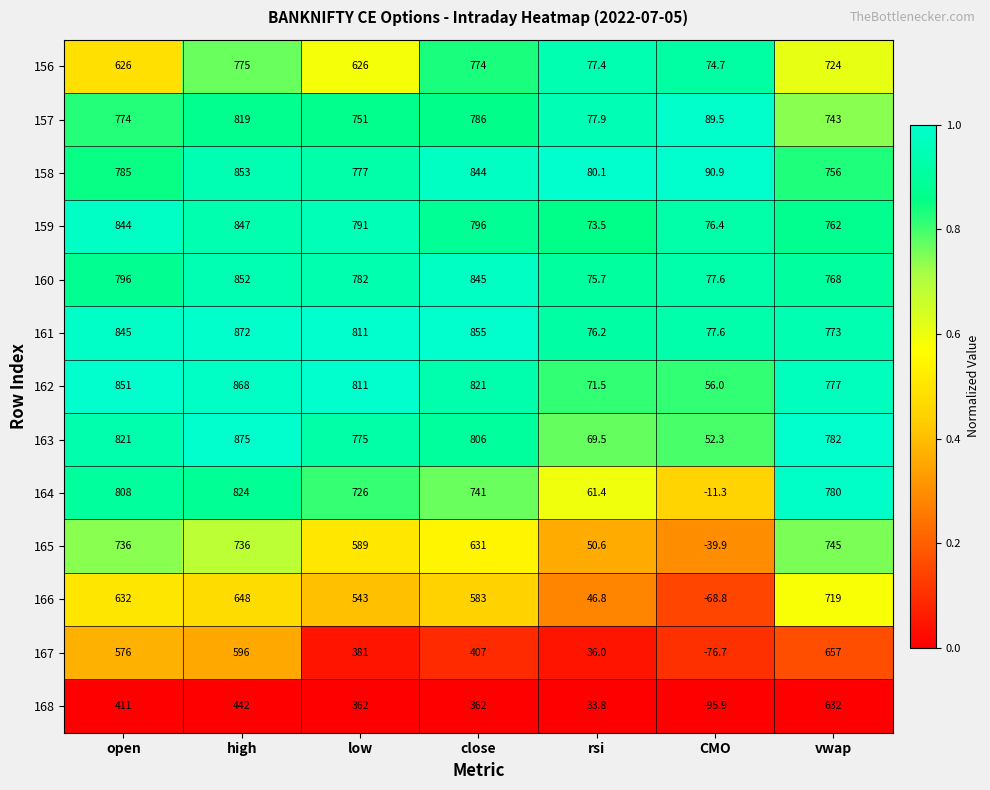

The 164 series shows 1181.7 at high. True or false?

False